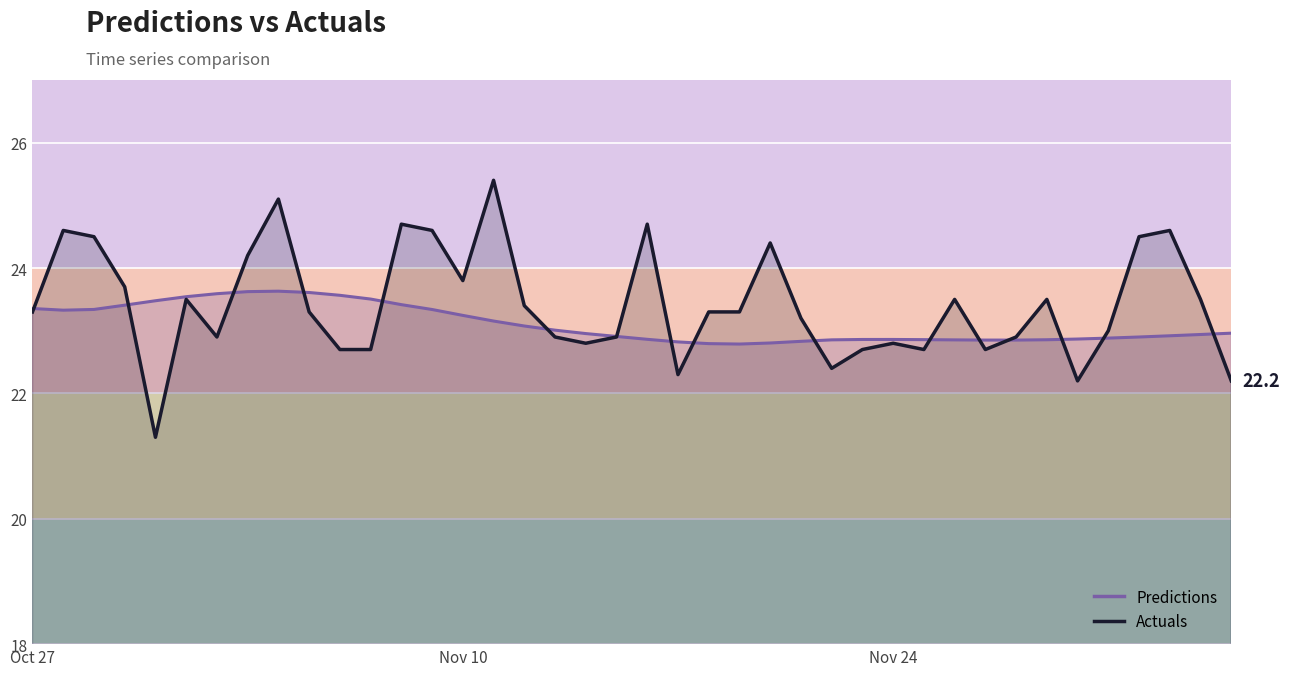

Where do Predictions and Actuals first cross each other?

2021-10-27 and 2021-10-28